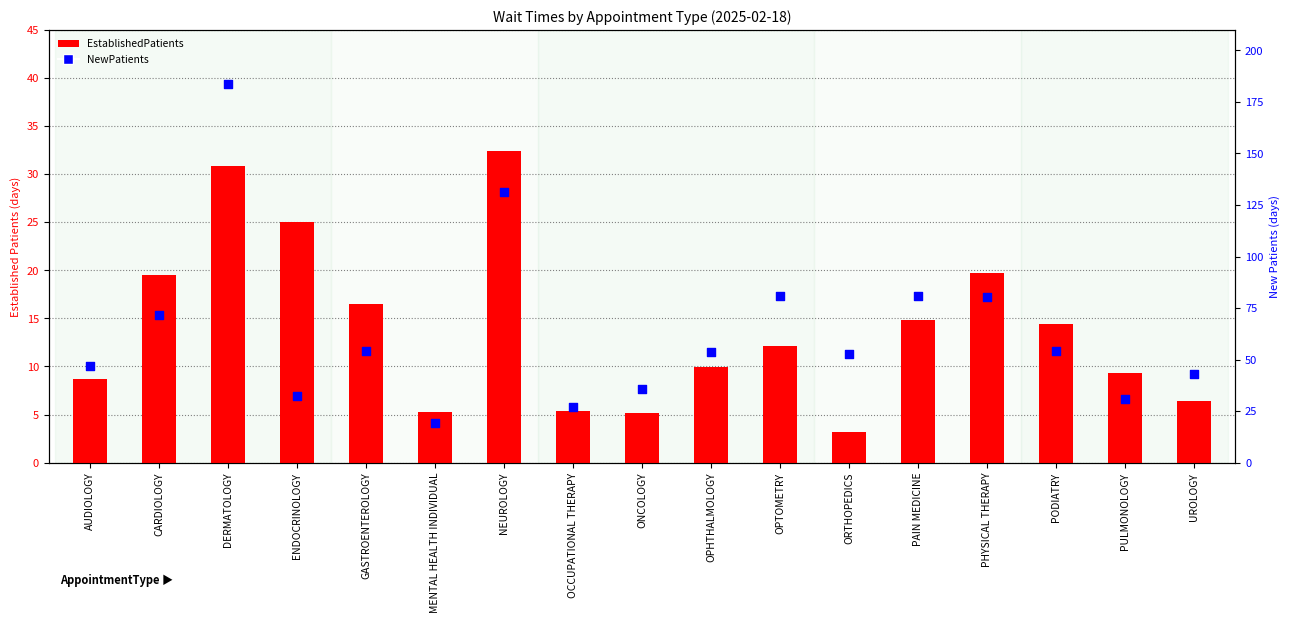

Which series contains the lowest Y value?

EstablishedPatients